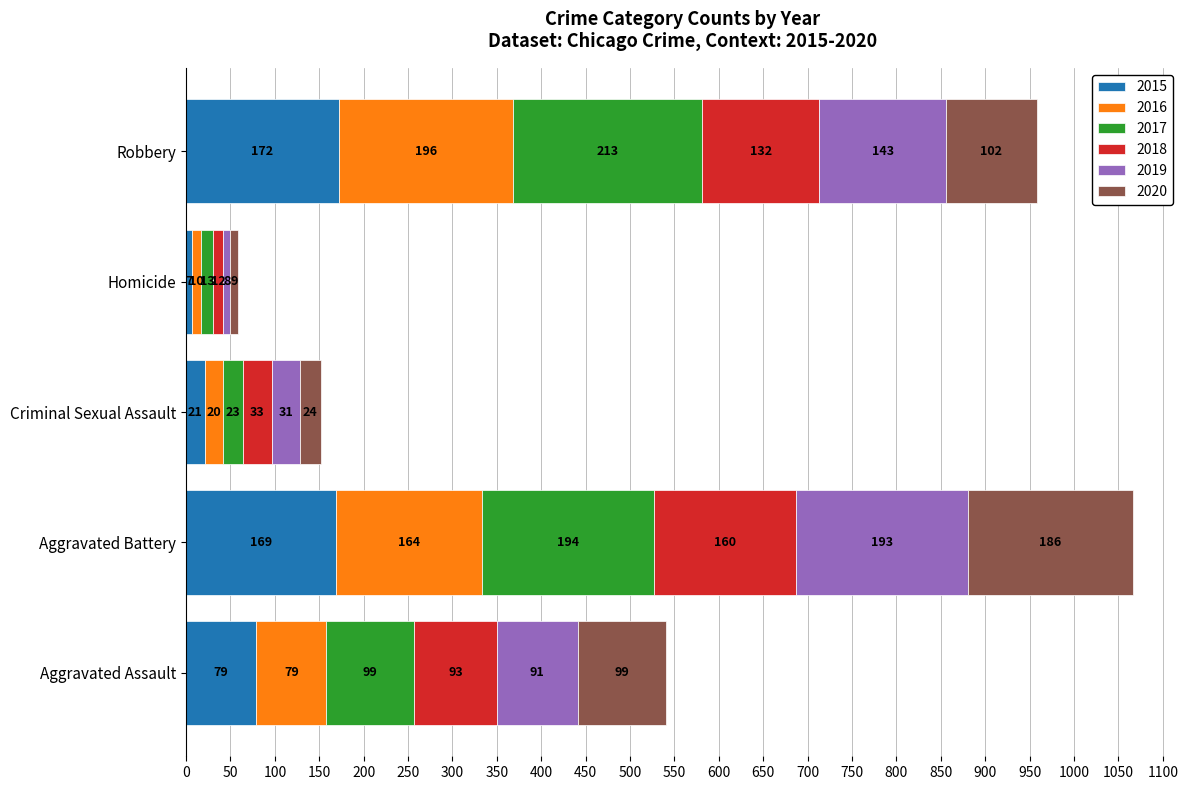

What is the minimum value for 2015?

7